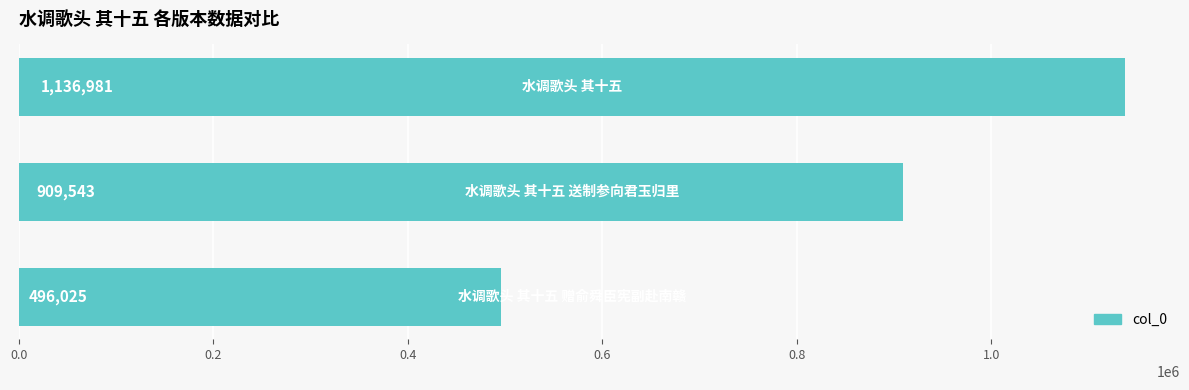

Reading bottom to top, list all the values displayed in this chart.

496025	909543	1136981